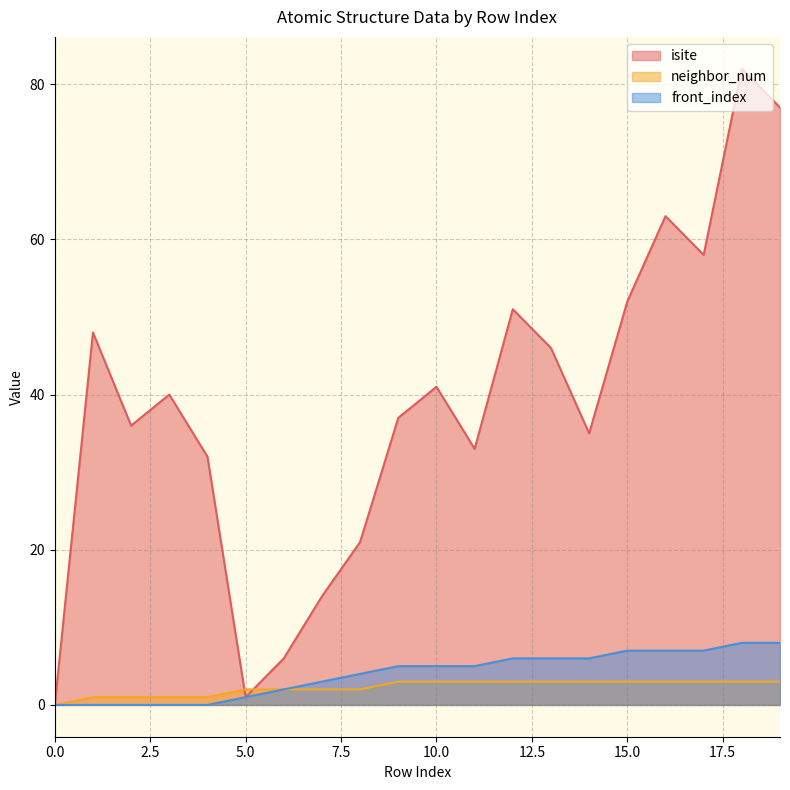

After their last crossing, which series has the higher values: isite or neighbor_num?

isite